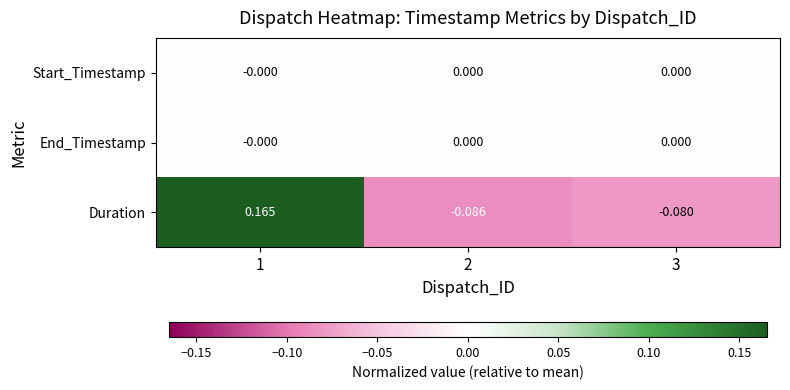

Which series has the widest spread of values?

Duration